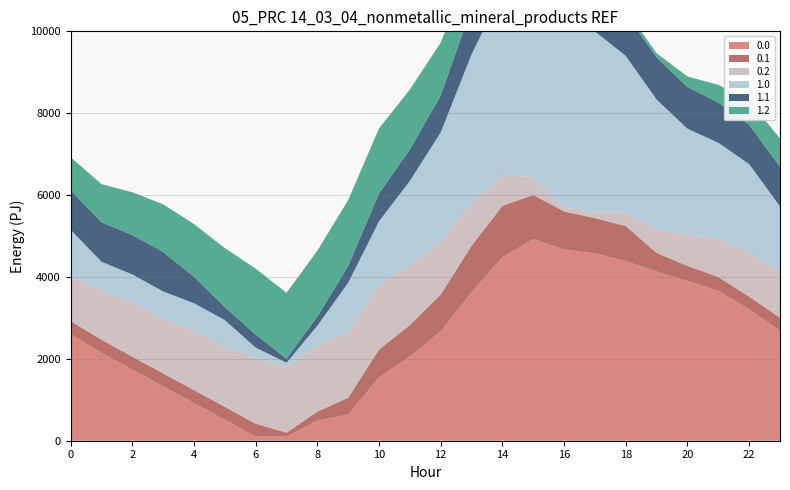

What is the total value across all series at 20?

8896.6